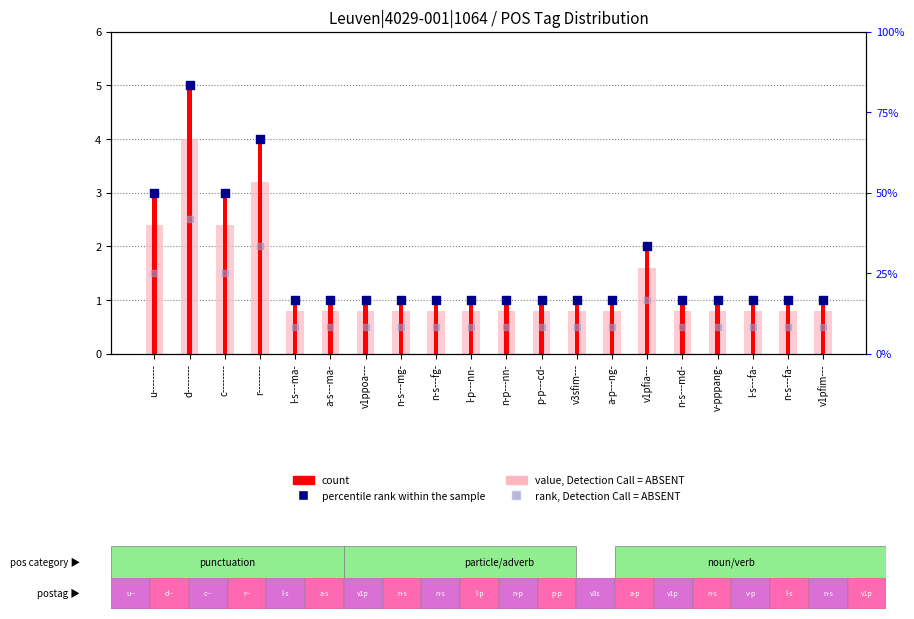

What is the total value across all series at n-s---fg-?

3.3